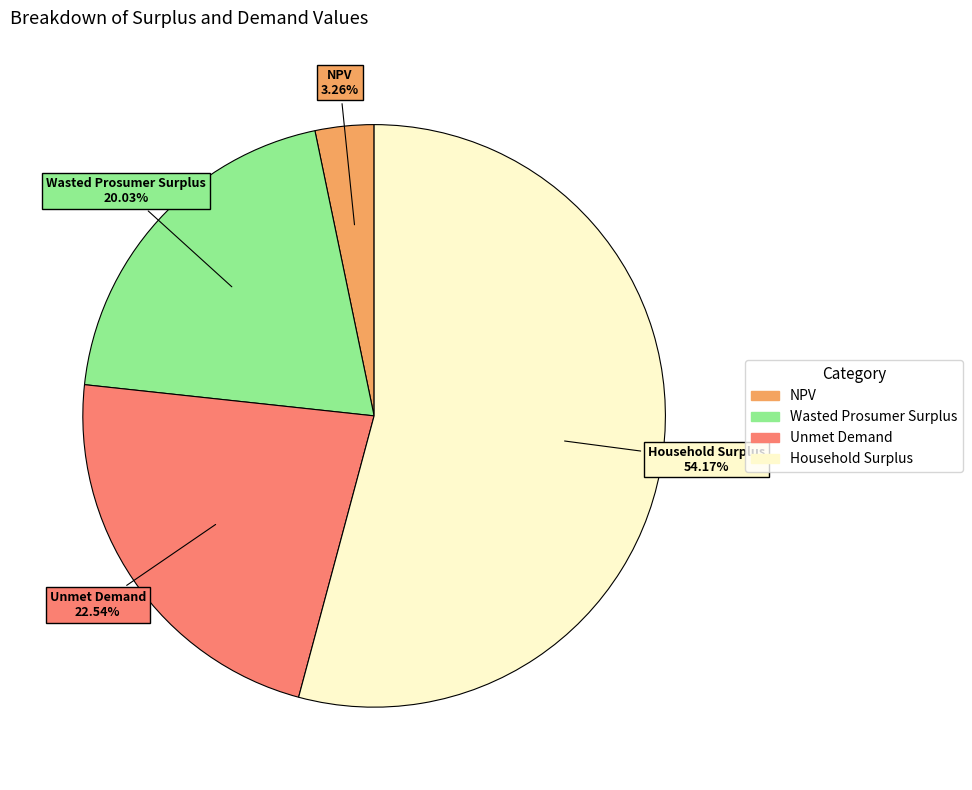

Does Unmet Demand represent more than half of the total?

No